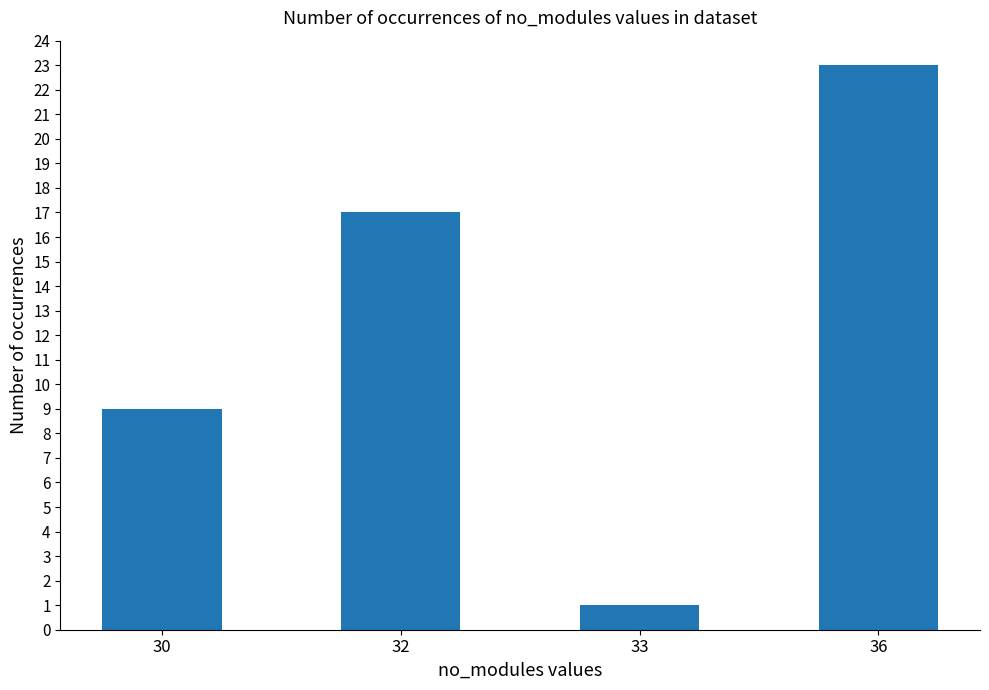

How many data points are less than 17?

2